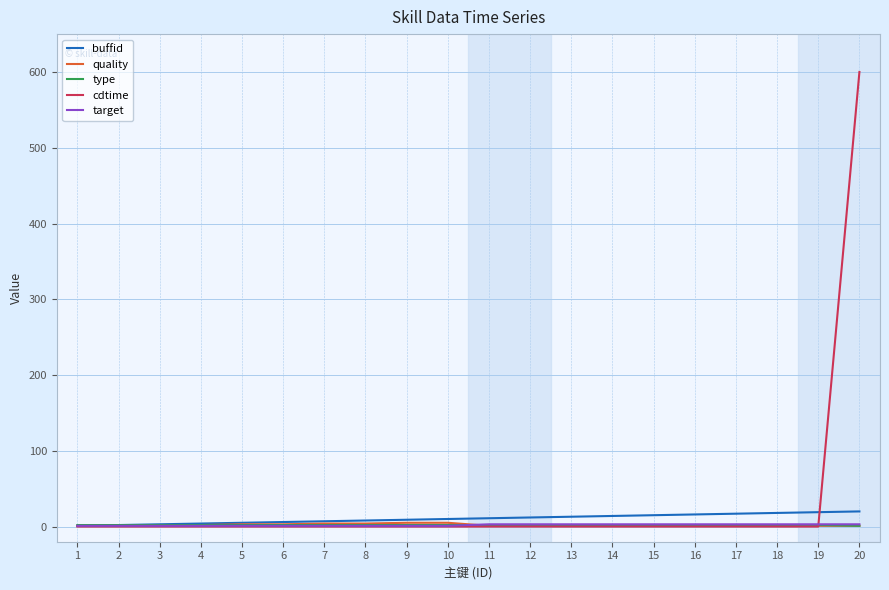

What is the greatest value displayed?

600